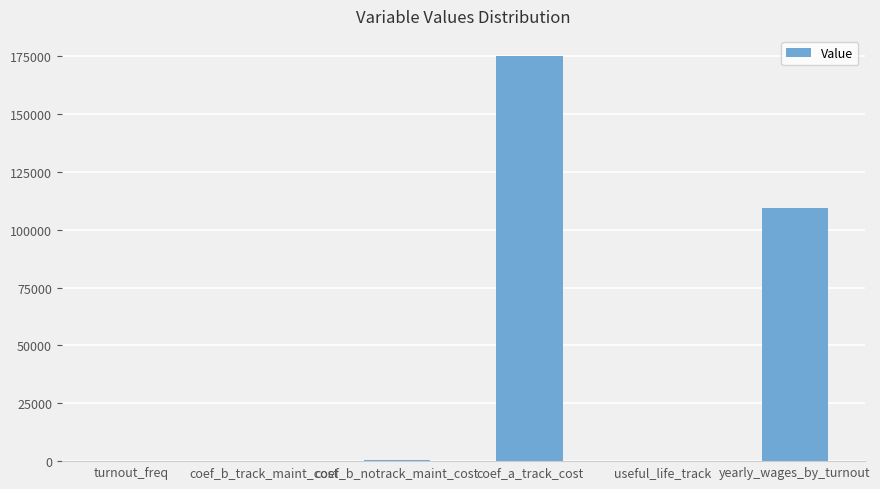

What is the sum of all values?

285198.8